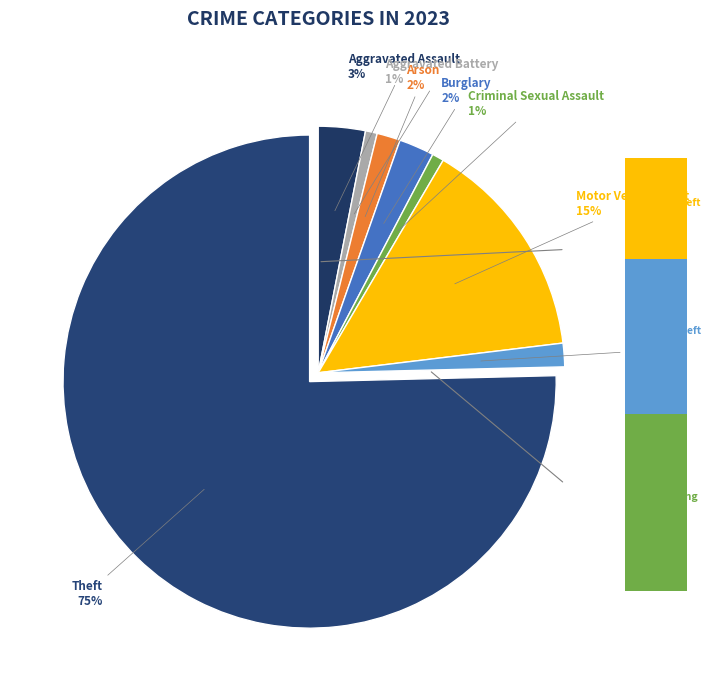

What percentage is the Robbery slice, to the nearest percent?

2%